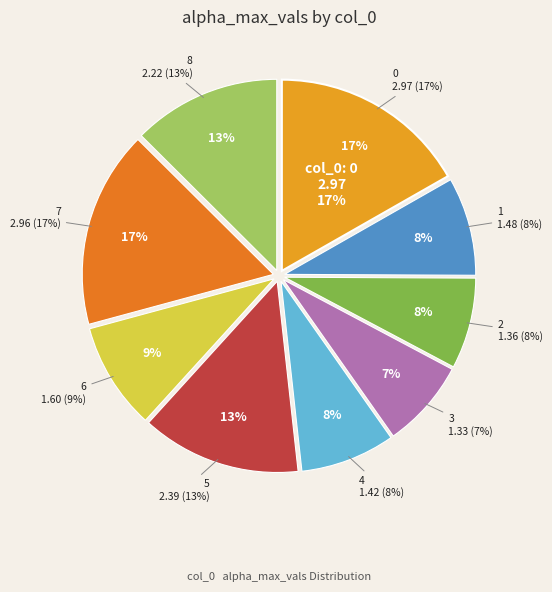

To the nearest percent, what is the combined percentage of 4 and 6?

17%